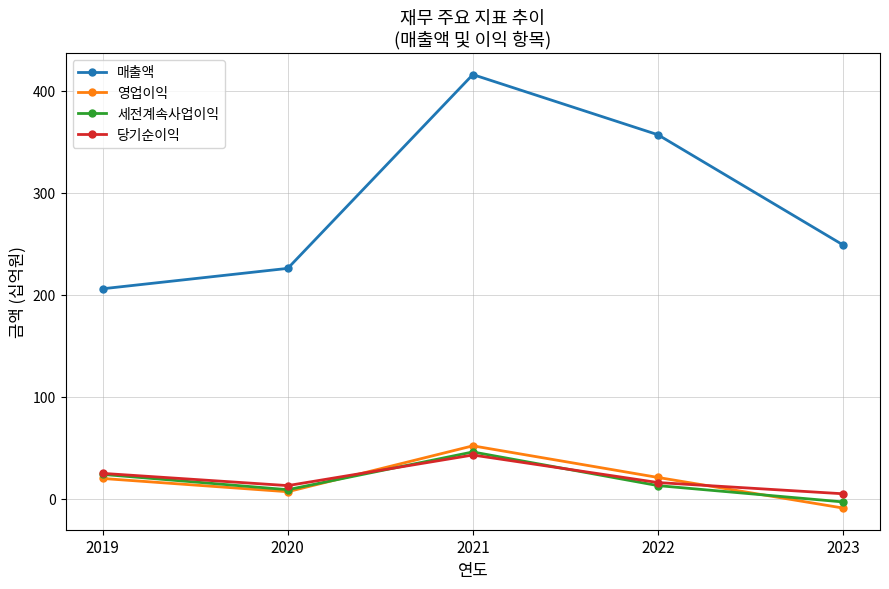

How many values in 영업이익 are above zero?

4